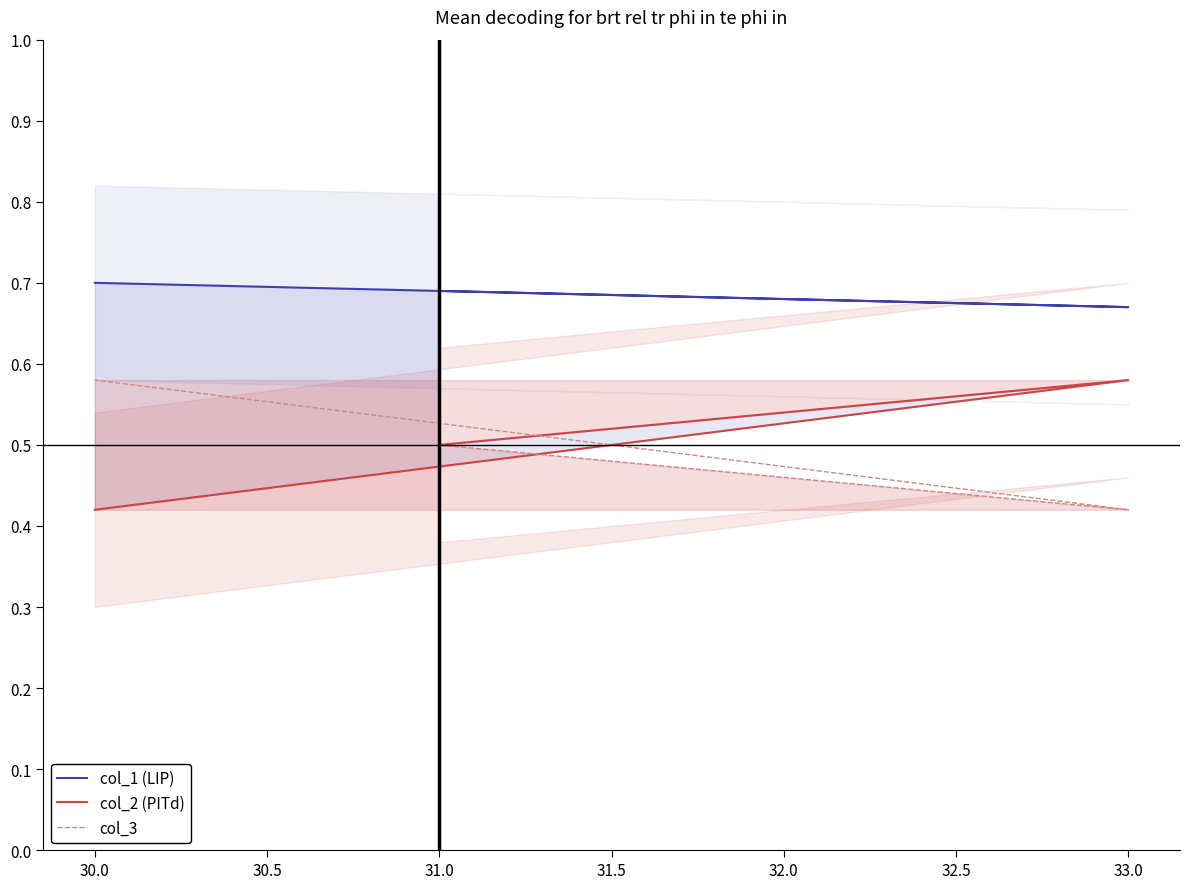

What is the difference between the maximum and second lowest values in the col_2 (PITd) series?

0.1